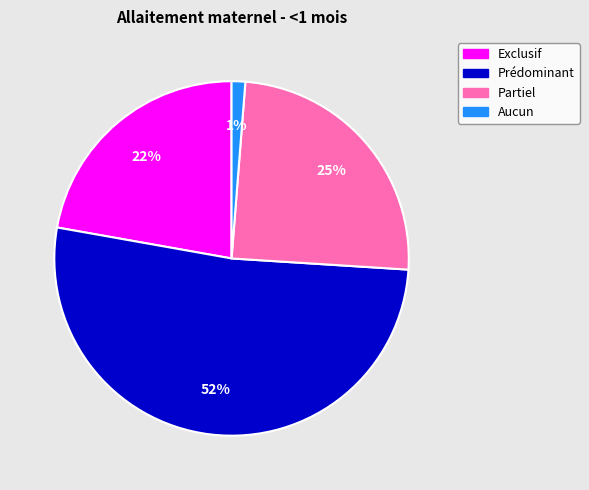

True or false: Exclusif accounts for 35% of the total.

False